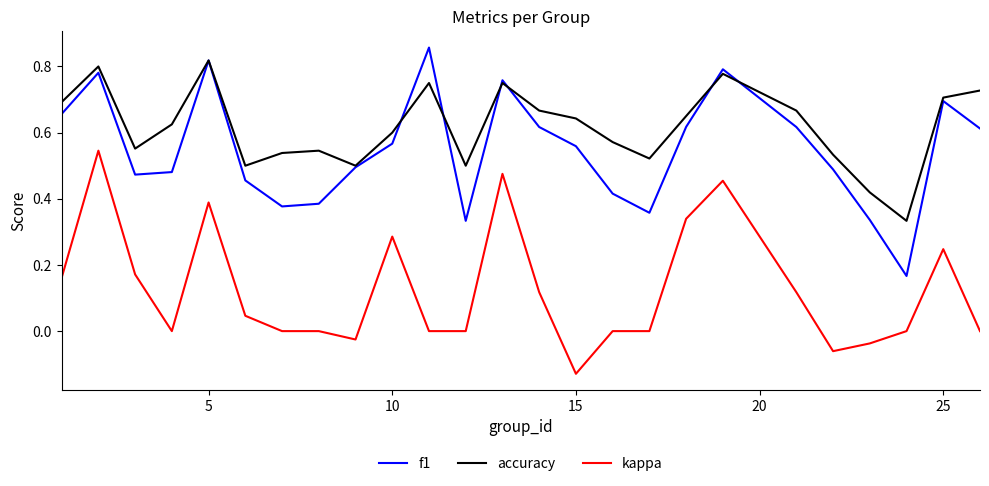

Which series has the largest total across all categories?

accuracy